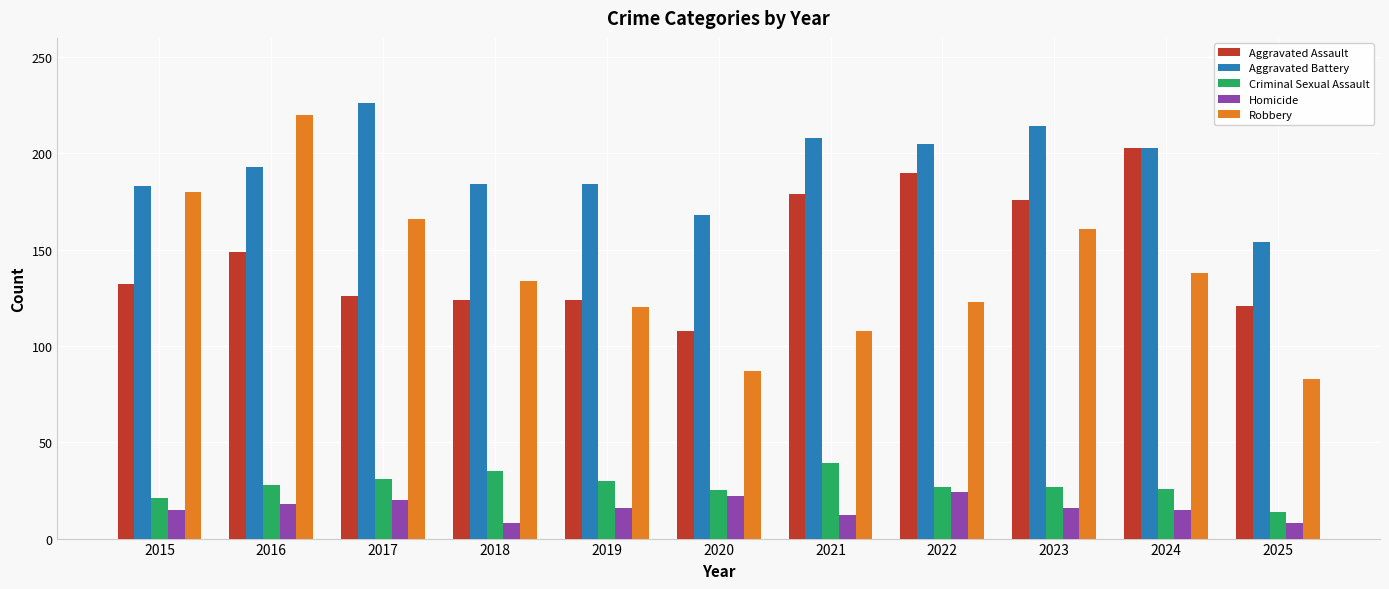

How many distinct data groups are displayed?

5